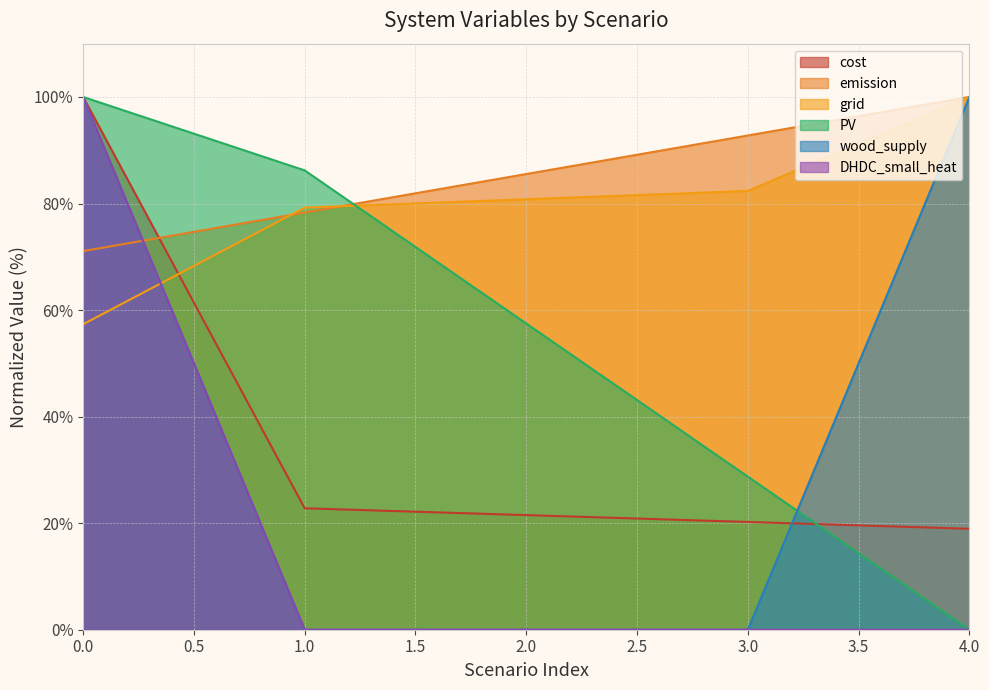

Reading left to right, extract all data points from this chart.

cost: 0.0=100.0	1.0=22.8	2.0=21.5	3.0=20.2	4.0=18.9
emission: 0.0=71.1	1.0=78.3	2.0=85.5	3.0=92.8	4.0=100.0
grid: 0.0=57.3	1.0=79.2	2.0=80.8	3.0=82.4	4.0=100.0
PV: 0.0=100.0	1.0=86.2	2.0=57.5	3.0=28.7	4.0=0.0
wood_supply: 0.0=100.0	1.0=0.0	2.0=0.0	3.0=0.0	4.0=100.0
DHDC_small_heat: 0.0=100.0	1.0=0.0	2.0=0.0	3.0=0.0	4.0=0.0